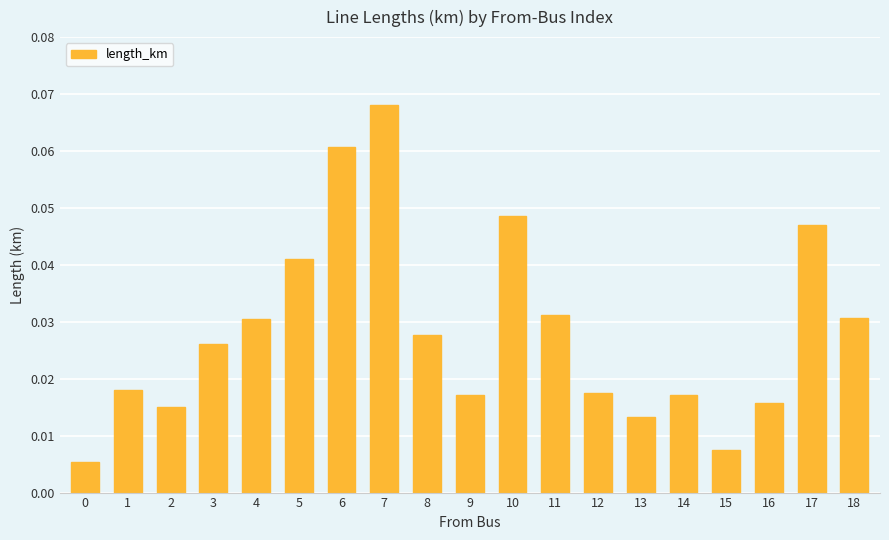

Which has a higher value, 12 or 11?

11